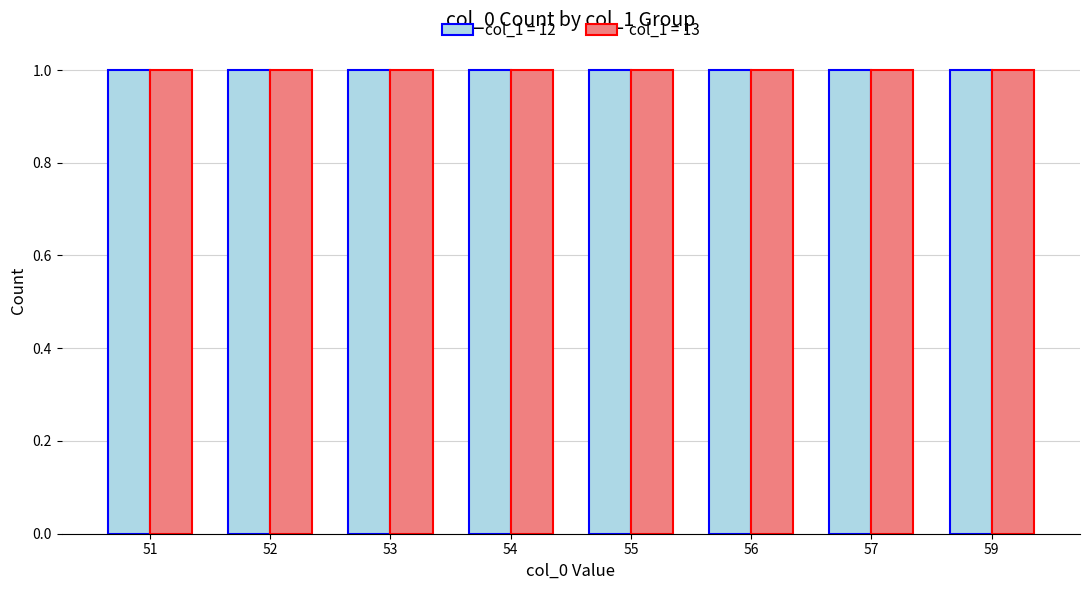

How many bars are there in each group?

2